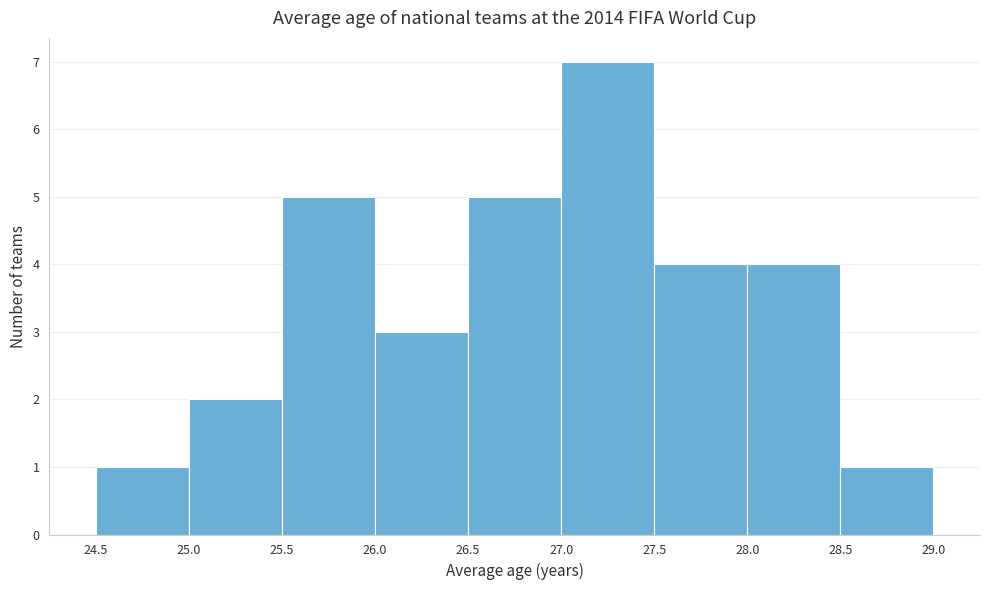

Reading left to right, transcribe this chart: for each bar, give the range it covers on the x-axis and its height. The values are not printed on the chart, so give them approximately, as read against the axis.

24.5 to 25.0: 1
25.0 to 25.5: 2
25.5 to 26.0: 5
26.0 to 26.5: 3
26.5 to 27.0: 5
27.0 to 27.5: 7
27.5 to 28.0: 4
28.0 to 28.5: 4
28.5 to 29.0: 1